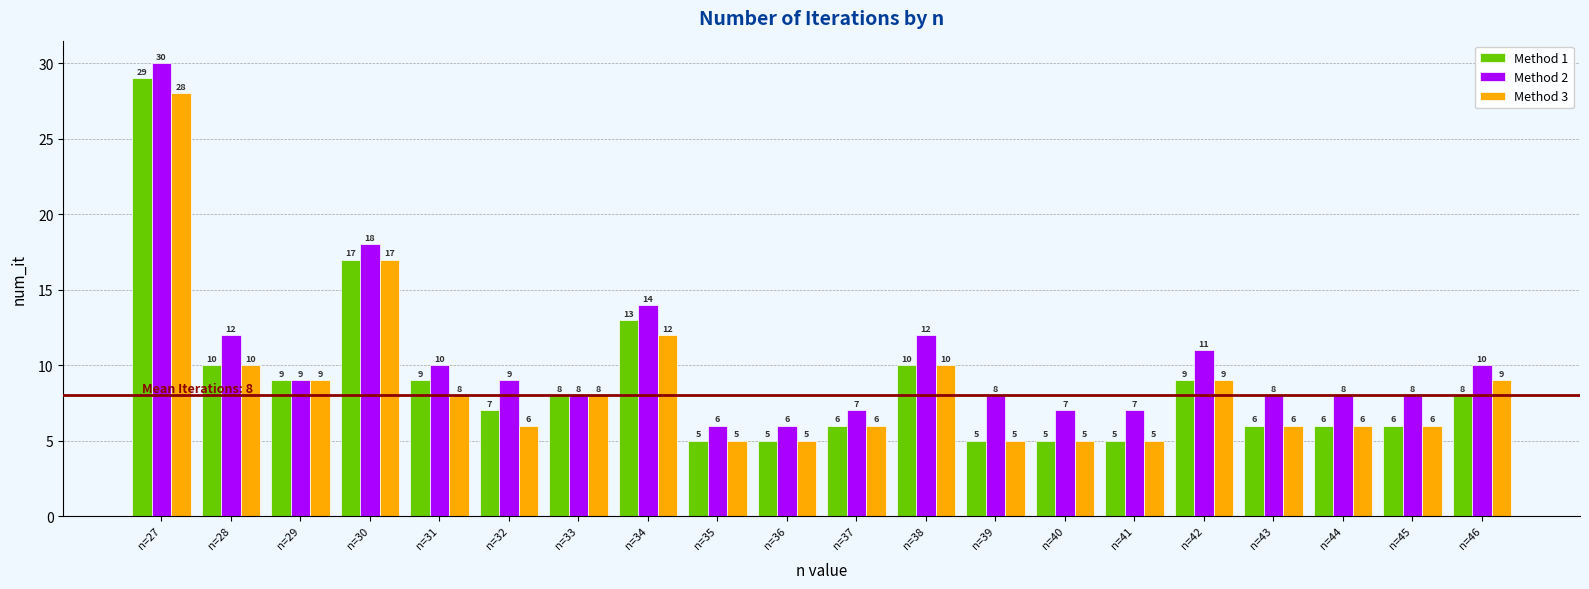

What is the minimum value for Method 2?

6